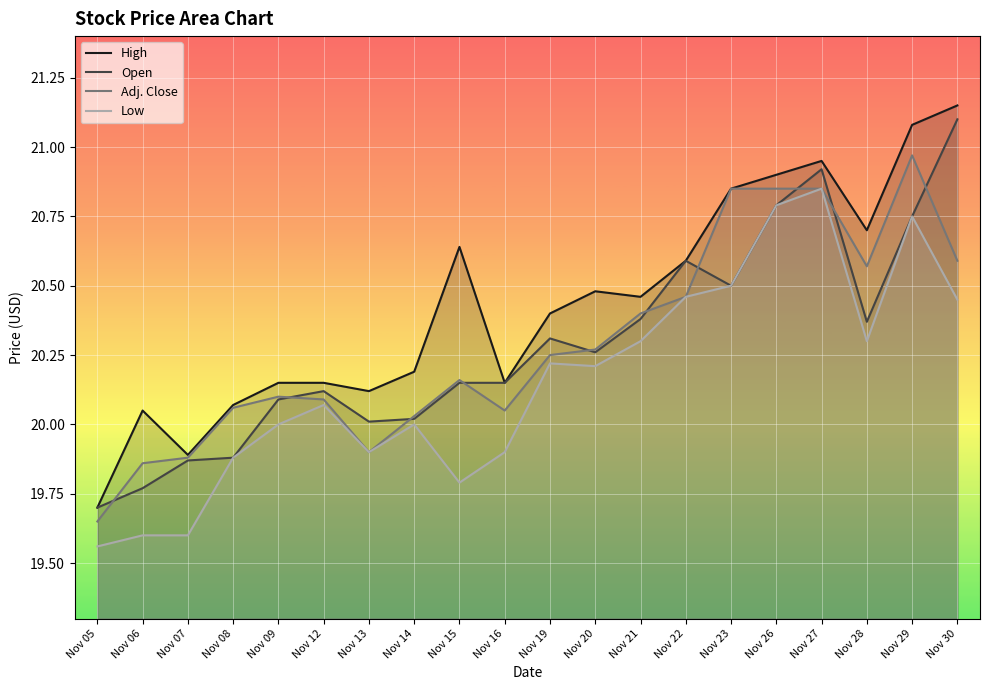

How many lines are shown in the chart?

4